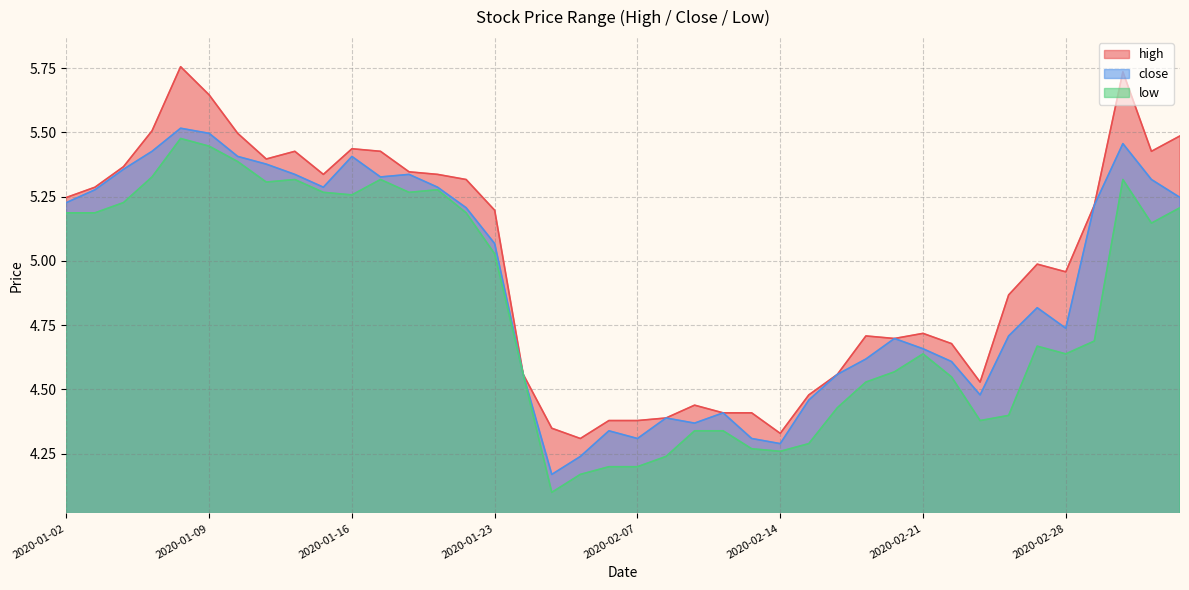

Which series changed the most between 2020-02-03 and 2020-02-20?

high